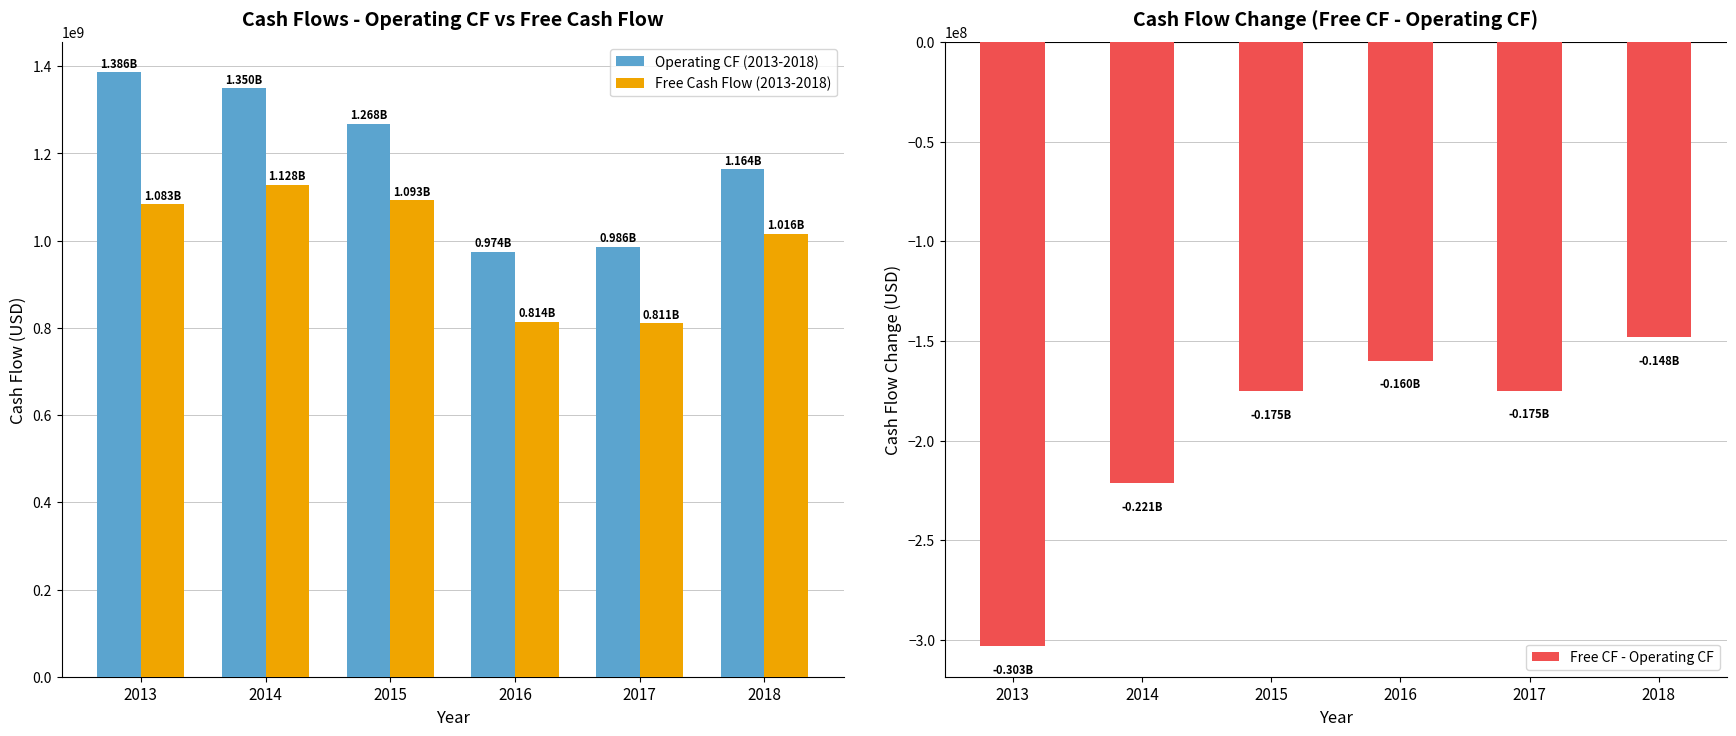

At which category does the chart reach its minimum across all series?

2013